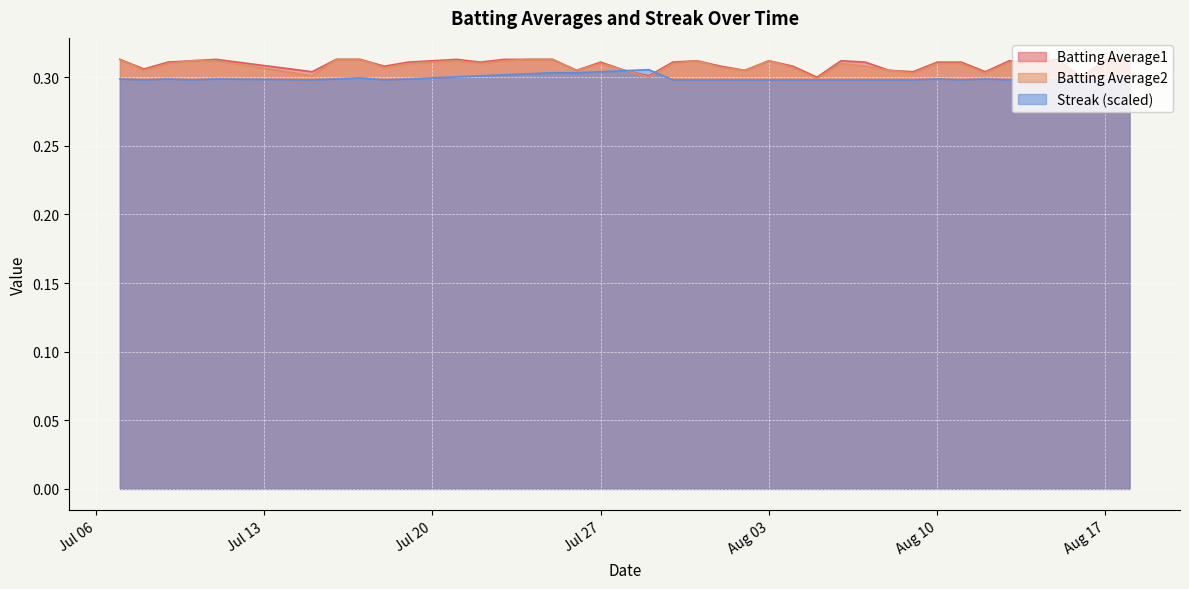

True or false: Streak and Batting Average2 intersect in this chart.

True